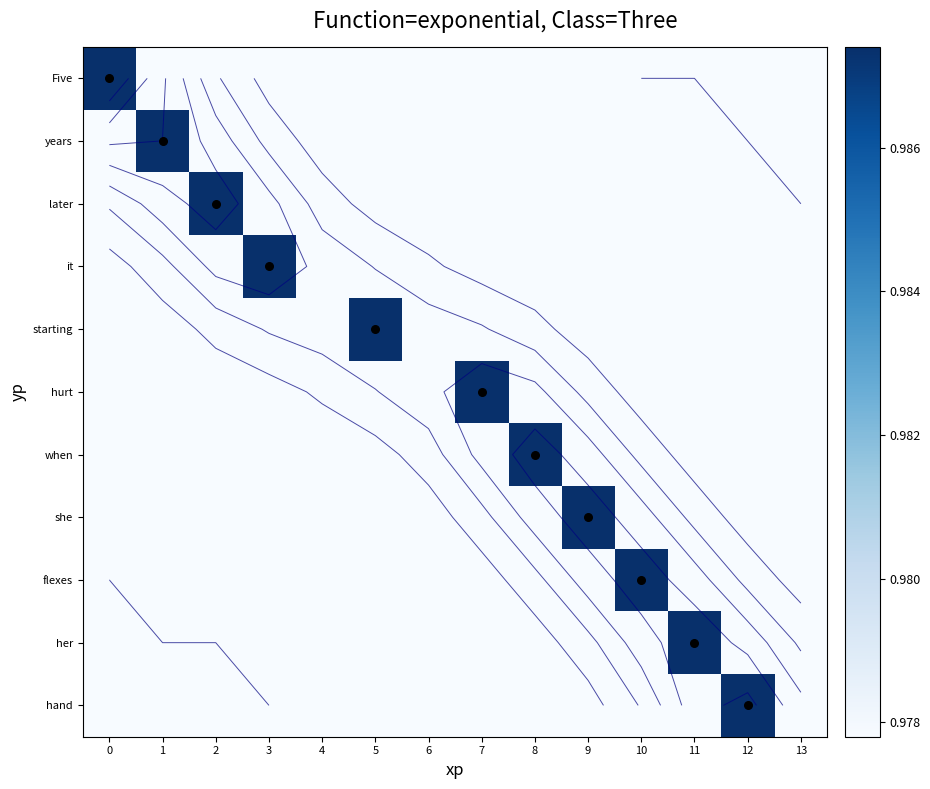

At 5, list the series in order from smallest to largest.

Five, years, later, it, hurt, when, she, flexes, her, hand, starting